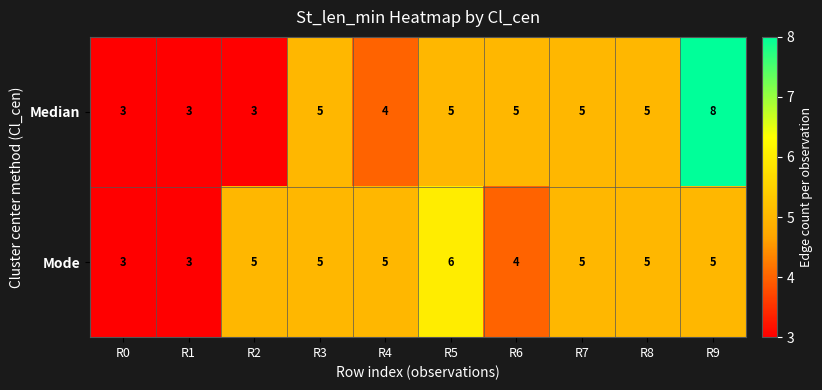

What is the sum of the Median values at R7 and R8?

10